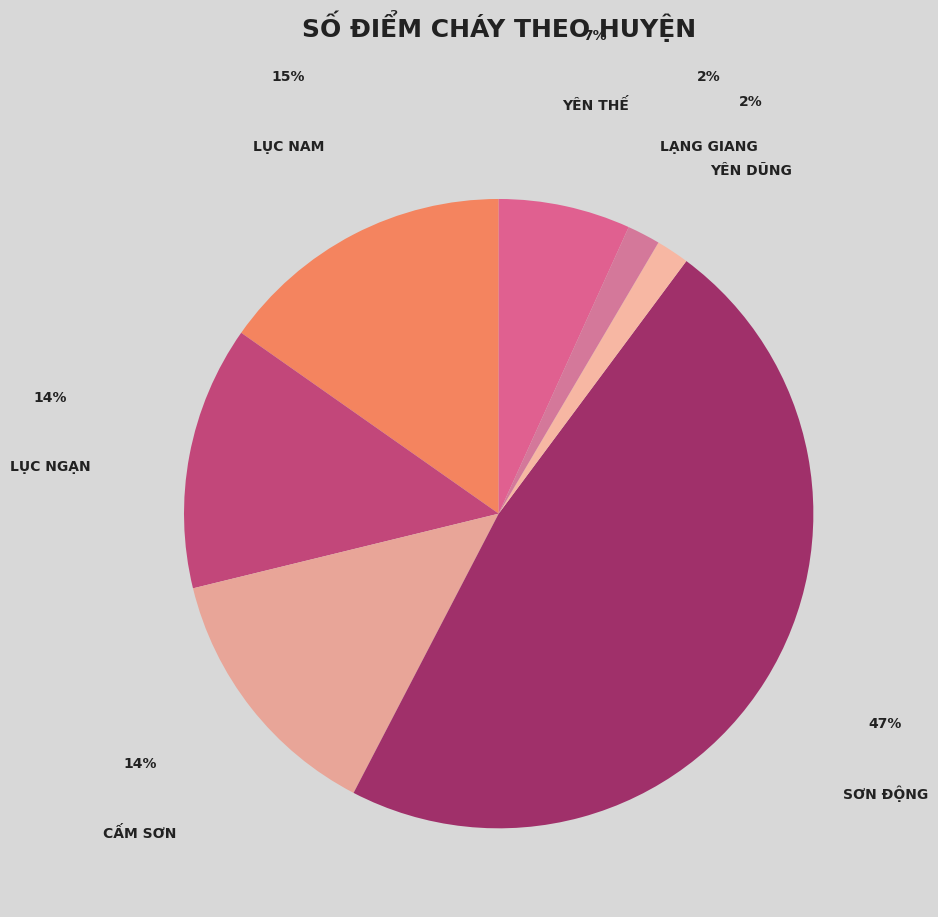

Which slice is the largest?

Sơn Động